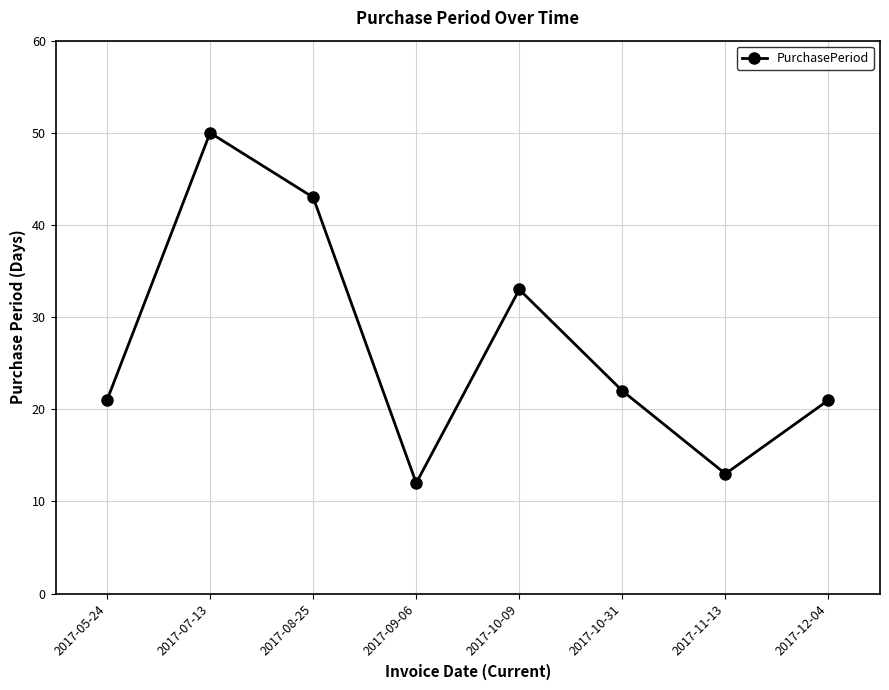

What is the ratio of the value at 2017-10-31 to the value at 2017-05-24?

1.0